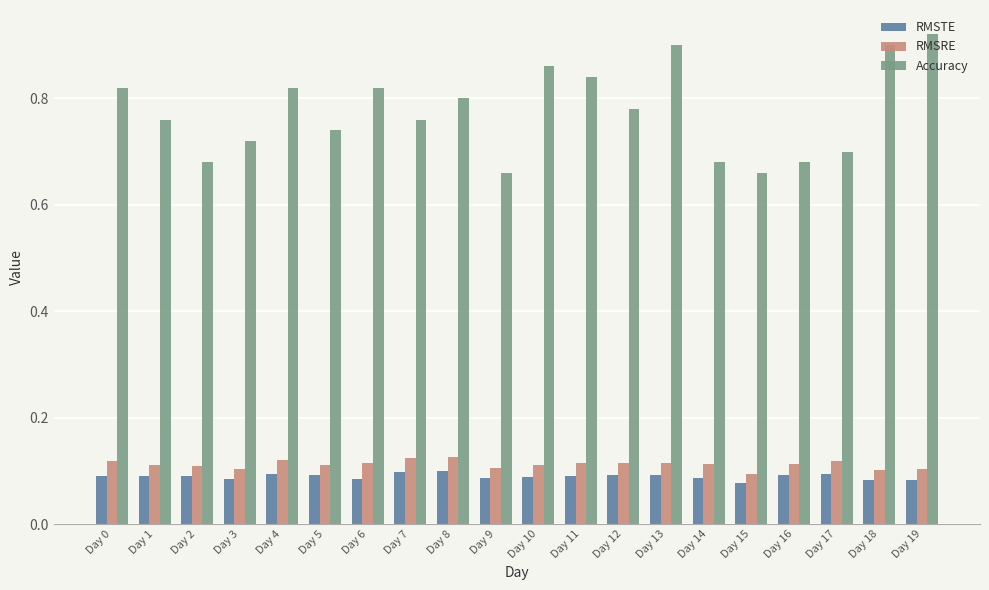

Which category has the highest value in the Accuracy series?

Day 19